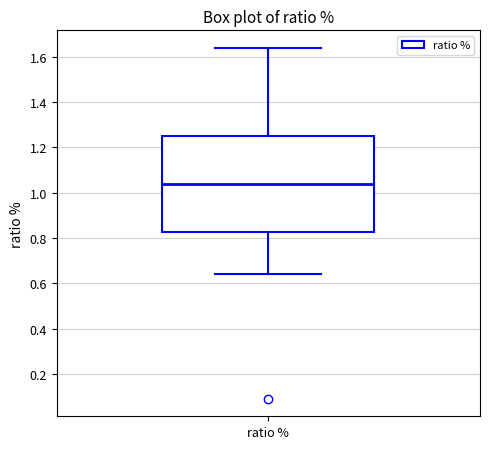

Where does the upper whisker of the box for ratio % end on the y-axis? The values are not printed on the chart, so give them approximately, as read against the axis.

1.64